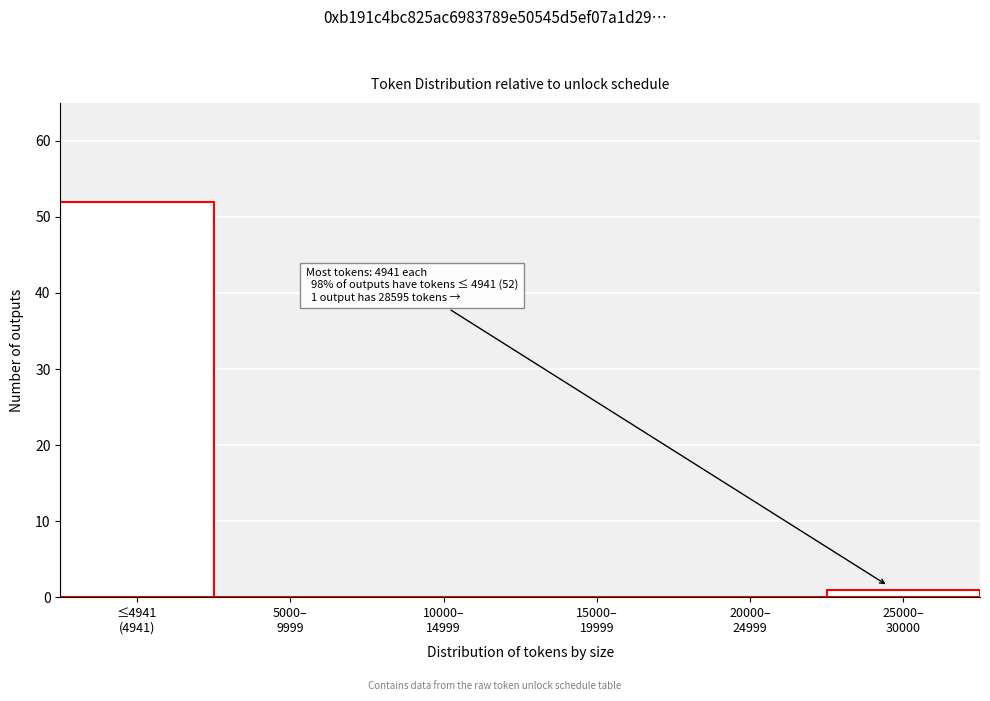

What is the maximum value shown in the chart?

52